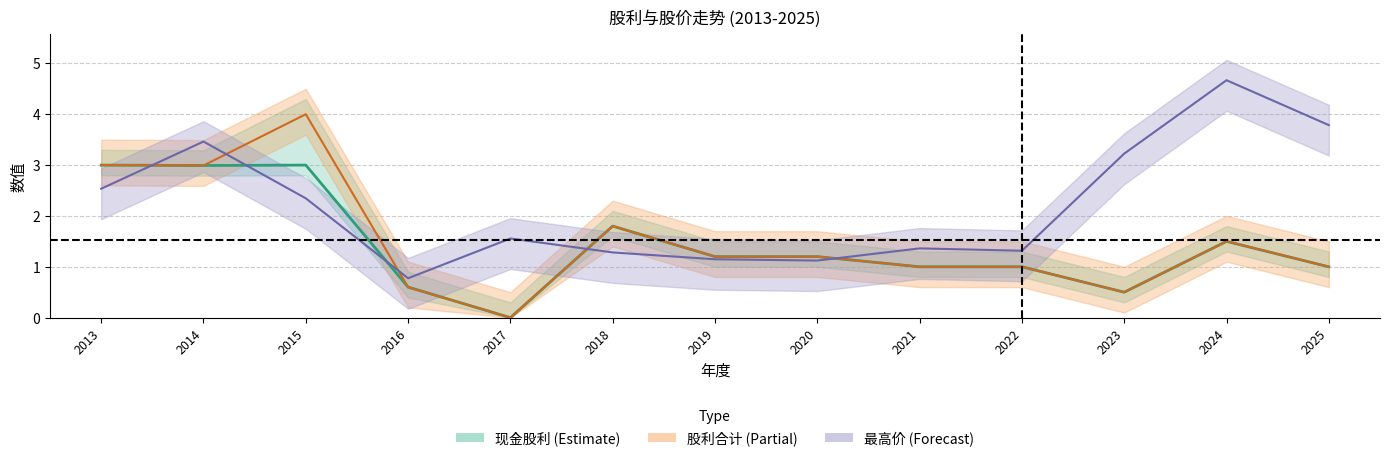

List the labels in order of 股利合计 value, smallest first.

2017, 2023, 2016, 2025, 2021, 2022, 2019, 2020, 2024, 2018, 2014, 2013, 2015